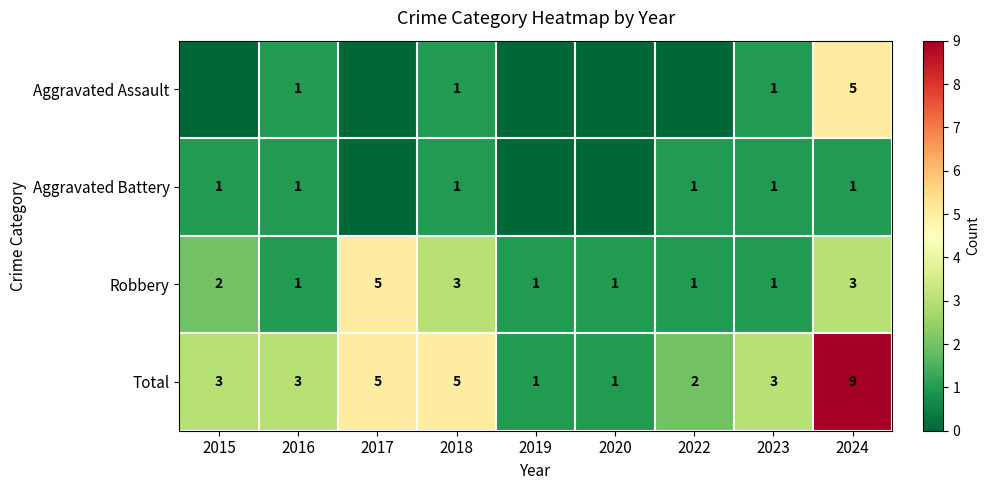

What is the minimum value for Robbery?

1